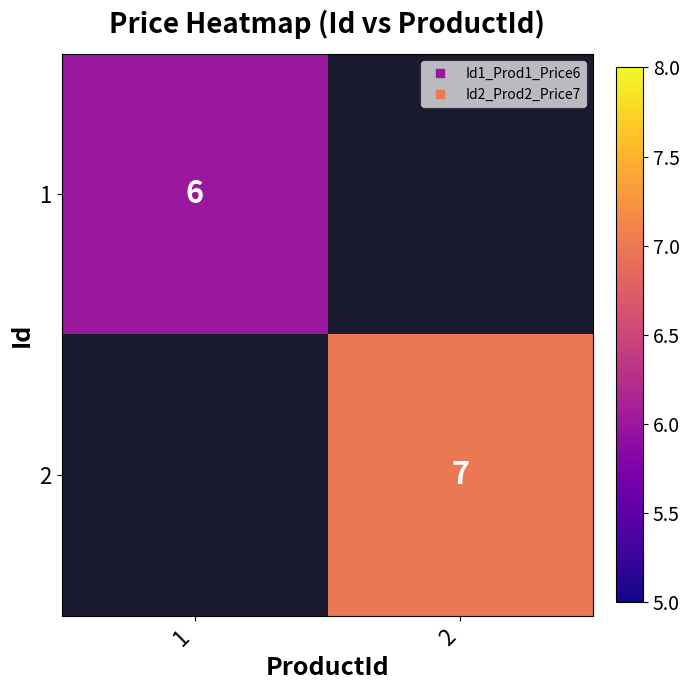

List the labels in order of 2 value, smallest first.

1, 2